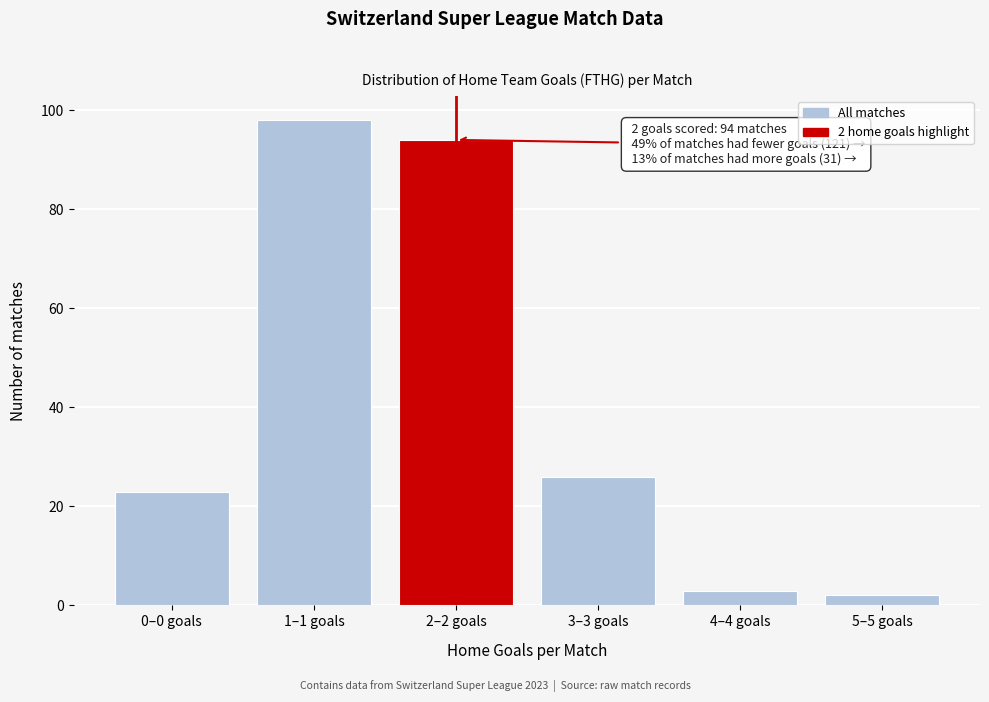

Reading left to right, list all the values displayed in this chart.

23	98	94	26	3	2